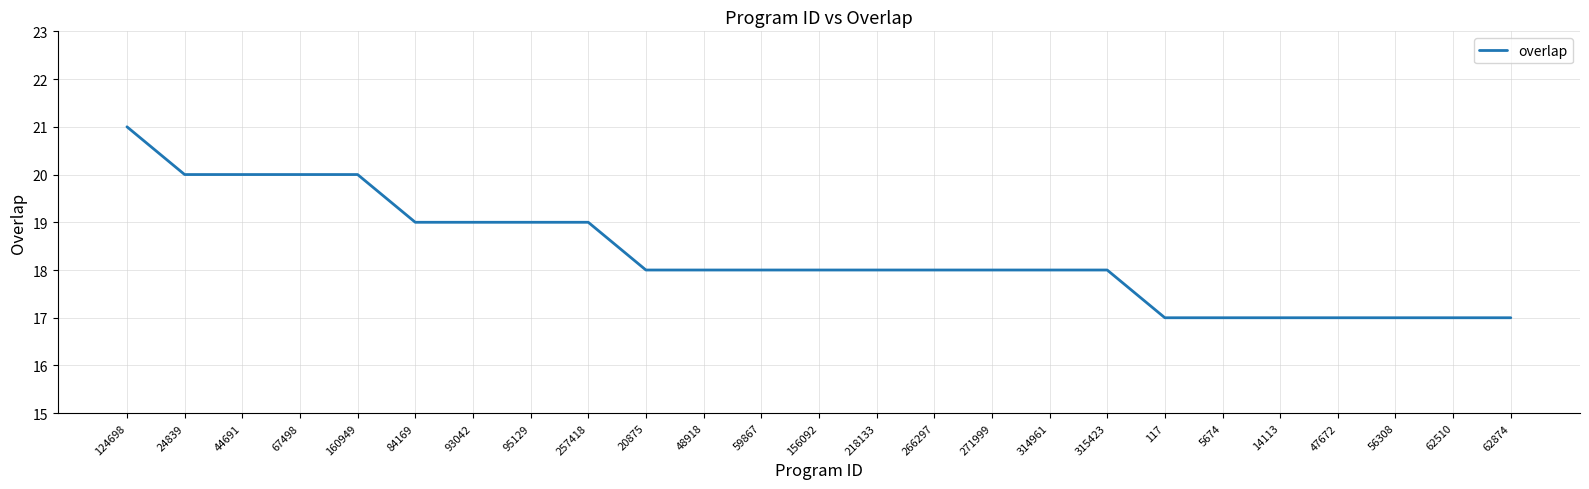

What is the approximate value at 93042?

19